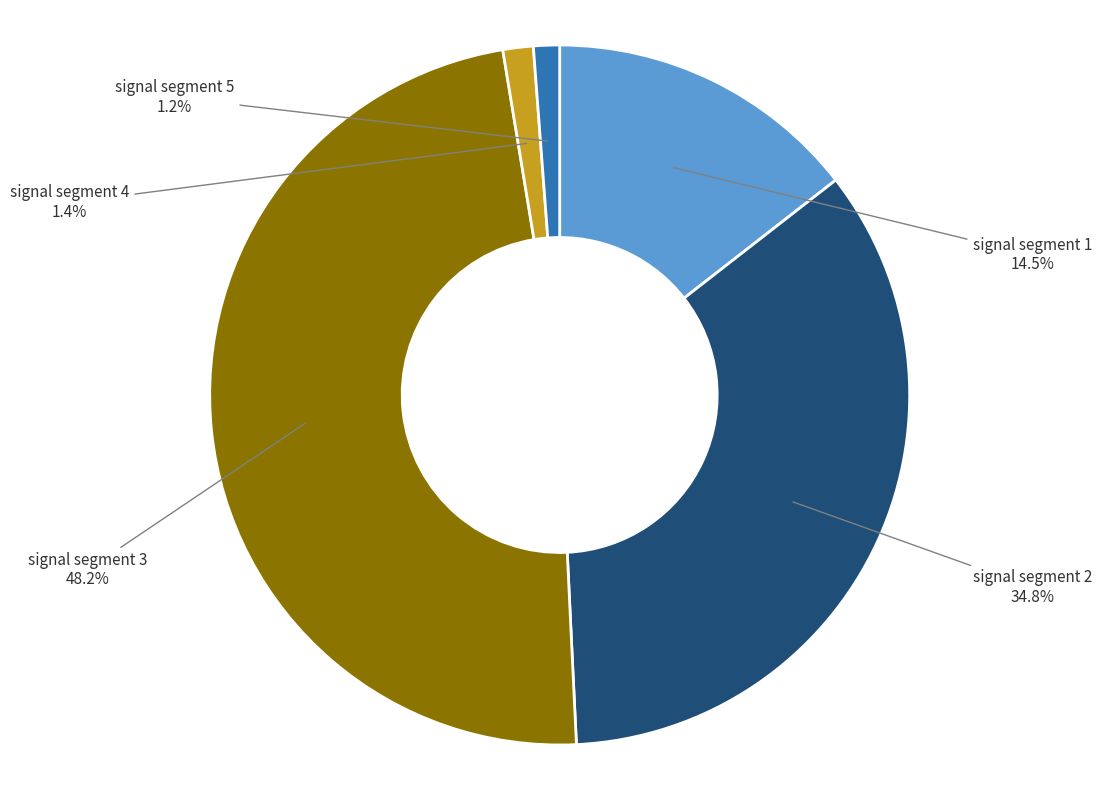

Between signal segment 5 and signal segment 2, which is larger?

signal segment 2